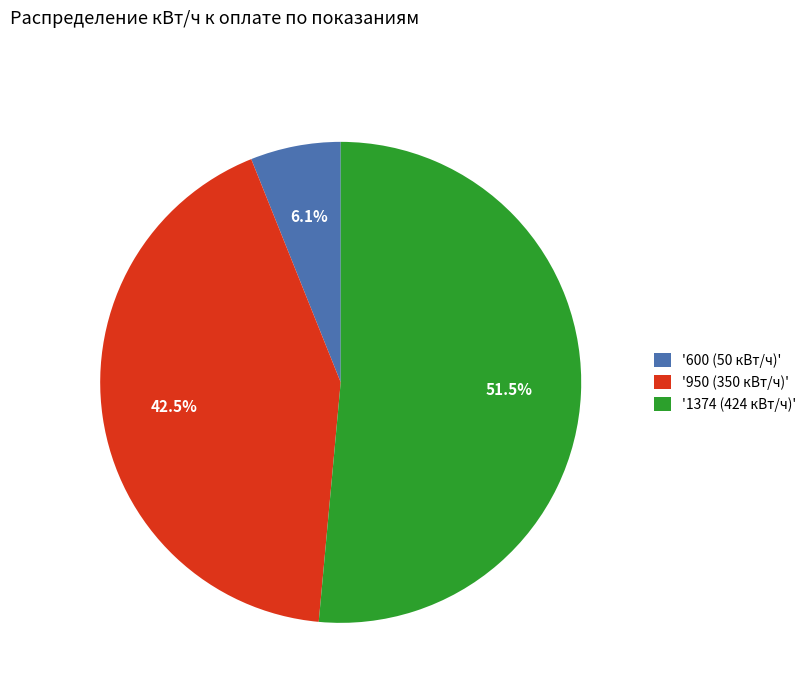

Between '1374 (424 кВт/ч)' and '950 (350 кВт/ч)', which is larger?

'1374 (424 кВт/ч)'